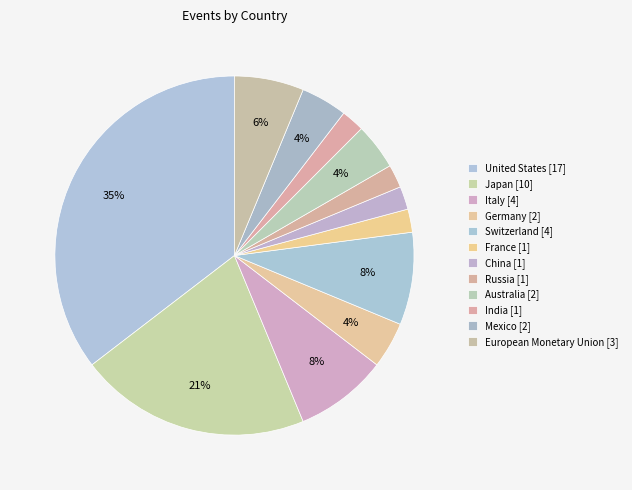

How many segments does this pie chart have?

12